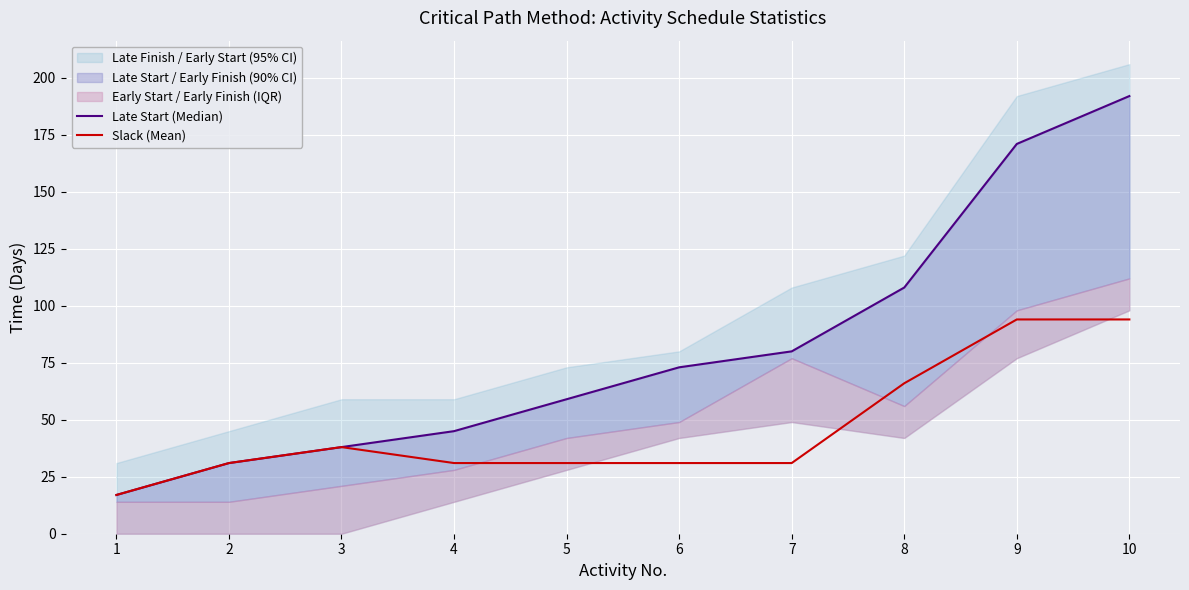

True or false: Slack (Mean) and Late Start (Median) cross at least once.

False